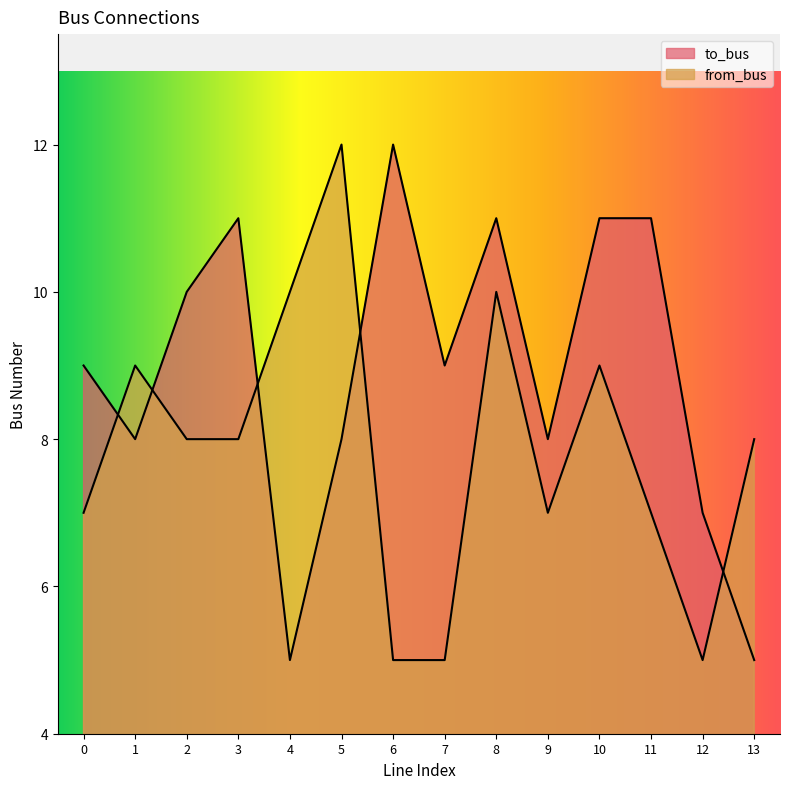

Reading left to right, what are all the values shown in this chart?

to_bus: 9	8	10	11	5	8	12	9	11	8	11	11	7	5
from_bus: 7	9	8	8	10	12	5	5	10	7	9	7	5	8